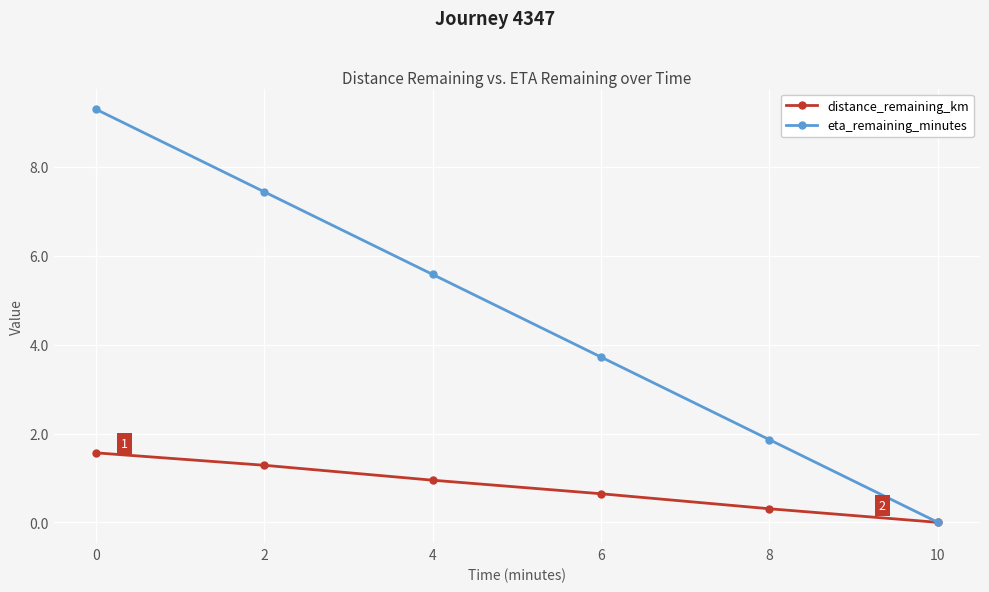

How many values in the distance_remaining_km series exceed 0?

5